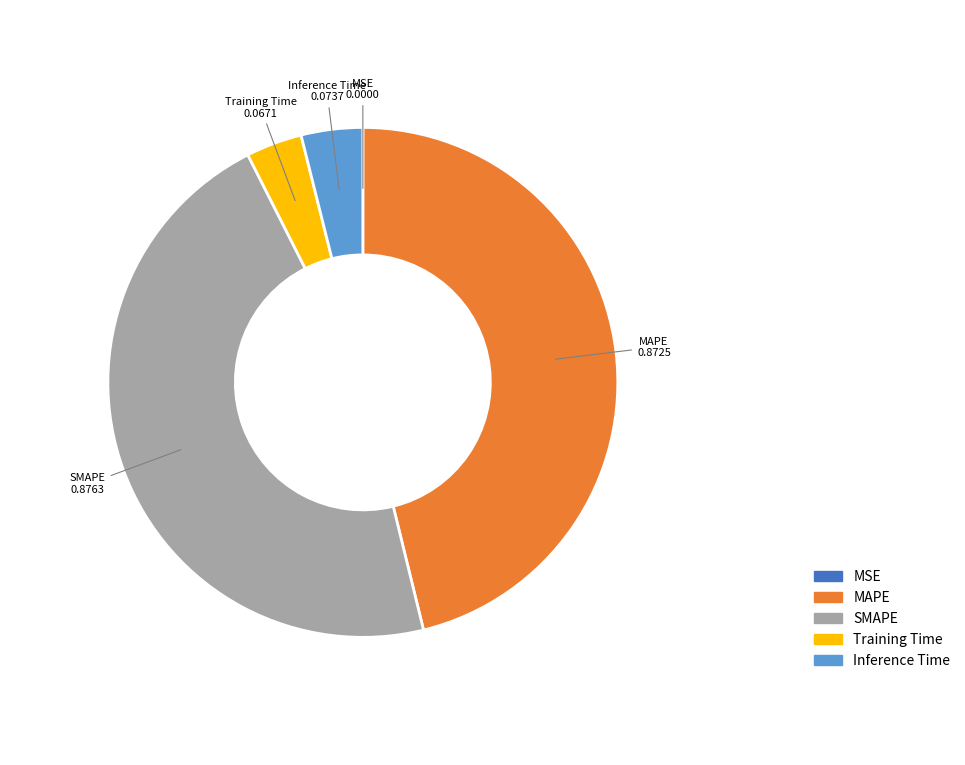

Is it true that MAPE is 36% of the pie?

False